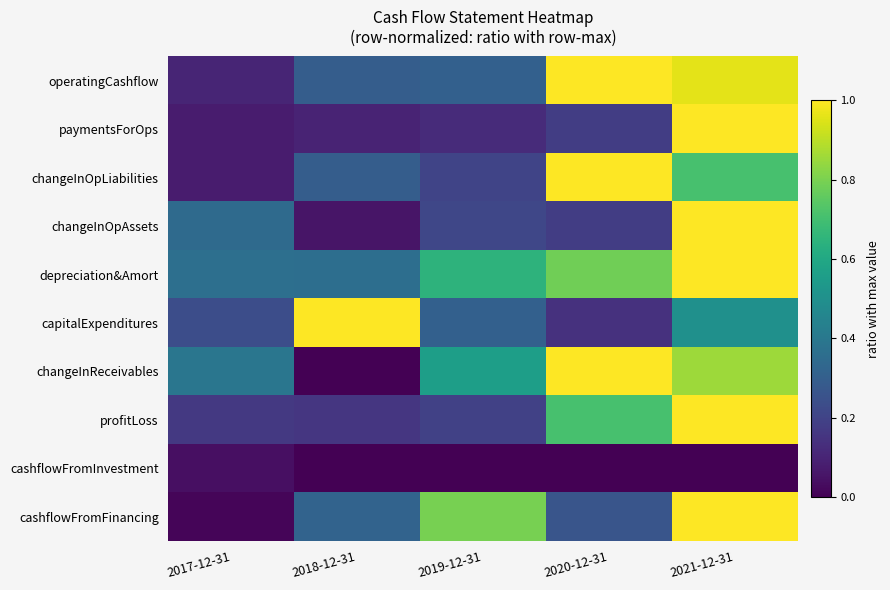

Rank the series by their maximum value, from lowest to highest.

cashflowFromInvestment, operatingCashflow, paymentsForOps, changeInOpLiabilities, changeInOpAssets, depreciation&Amort, capitalExpenditures, changeInReceivables, profitLoss, cashflowFromFinancing